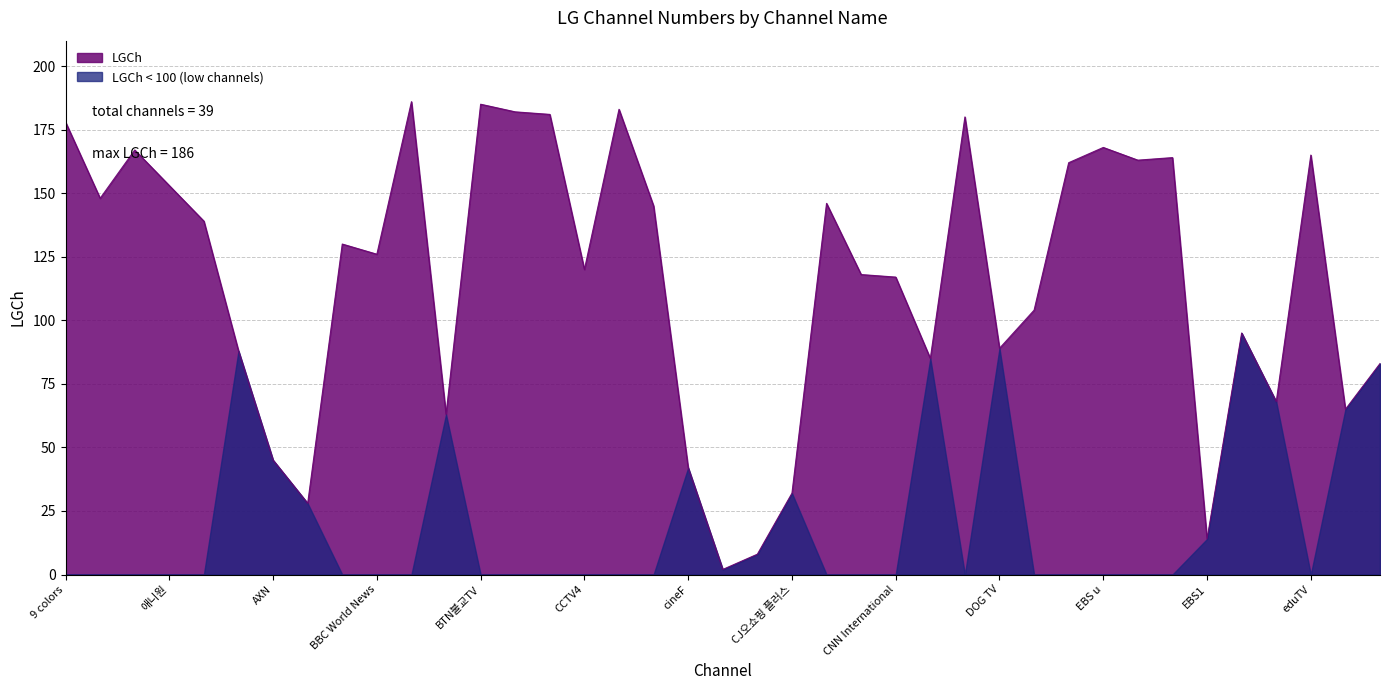

Reading right to left, transcribe all the data shown in this chart.

푸드TV=83	FSTV=65	eduTV=165	EDGE TV=68	EBS2=95	EBS1=14	EBS Plus2=164	EBS Plus1=163	EBS u=168	EBS English=162	E channel=104	DOG TV=89	CTS기독교TV=180	CNTV=85	CNN International=117	CNBC=118	Classica=146	CJ오쇼핑 플러스=32	CJ오쇼핑=8	UXN=2	cineF=42	채널J=145	CGNTV=183	CCTV4=120	CBS=181	C Channel=182	BTN불교TV=185	Billiards TV=63	BBS불교방송=186	BBC World News=126	BBC Earth=130	Btv 쇼핑=28	AXN=45	AsiaN=88	예술TV Arte=139	애니원=153	ANIMAX=167	애니박스=148	9 colors=178